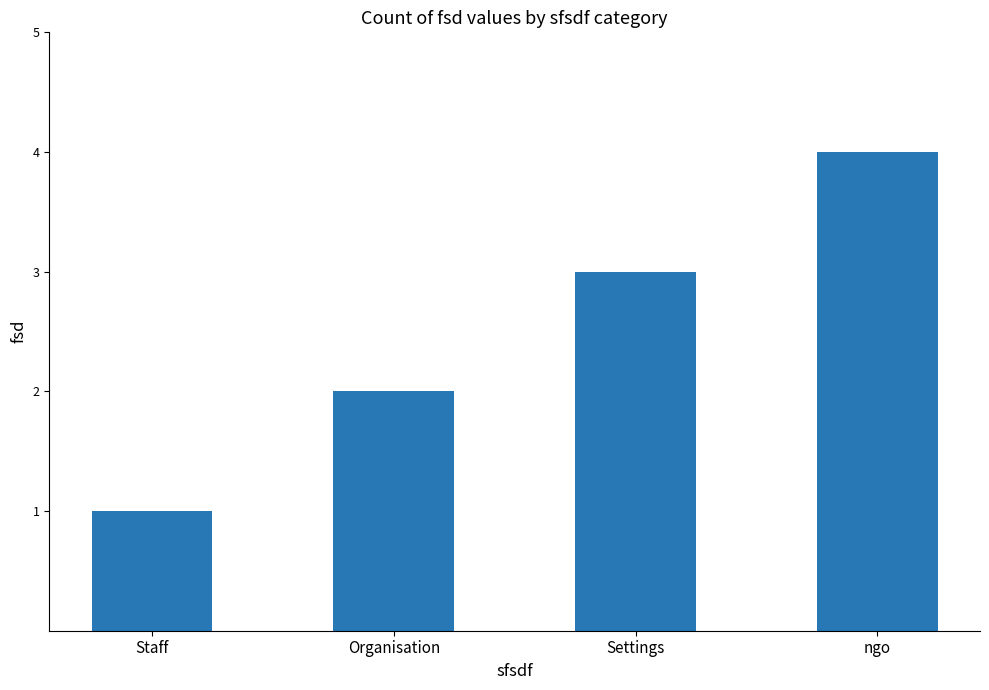

Count the number of categories in the chart.

4